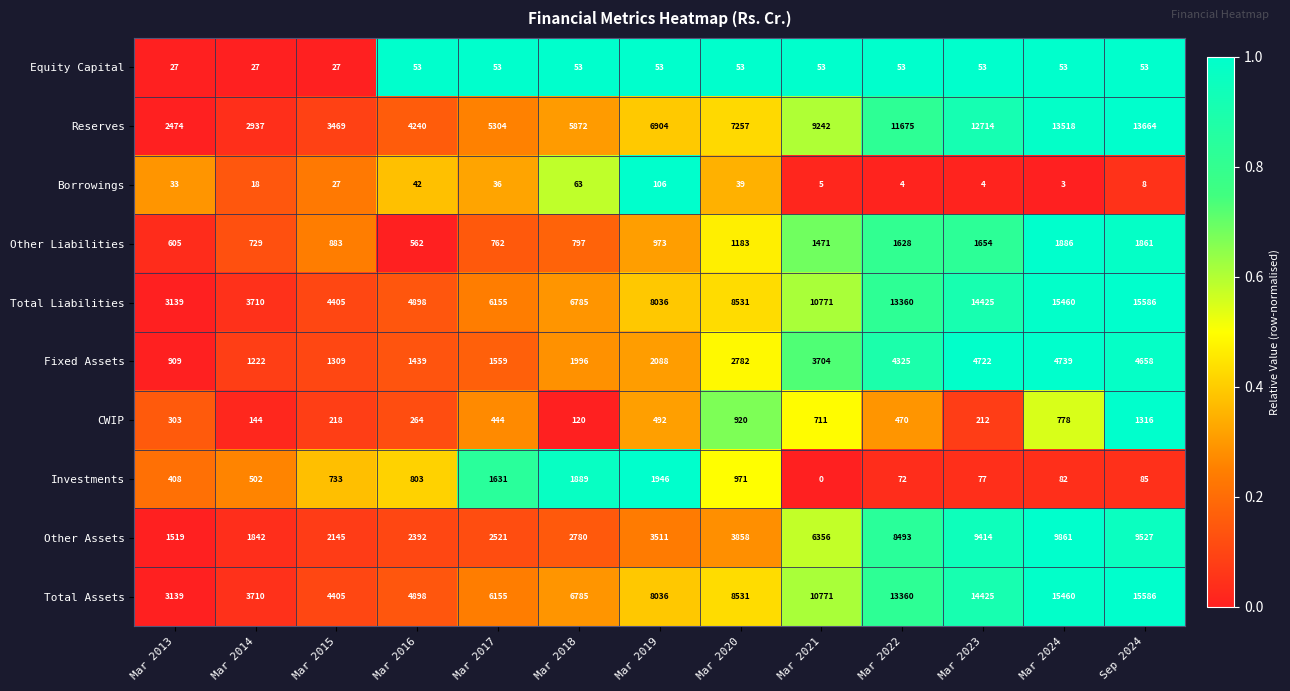

At how many categories does at least one series exceed 4746?

10